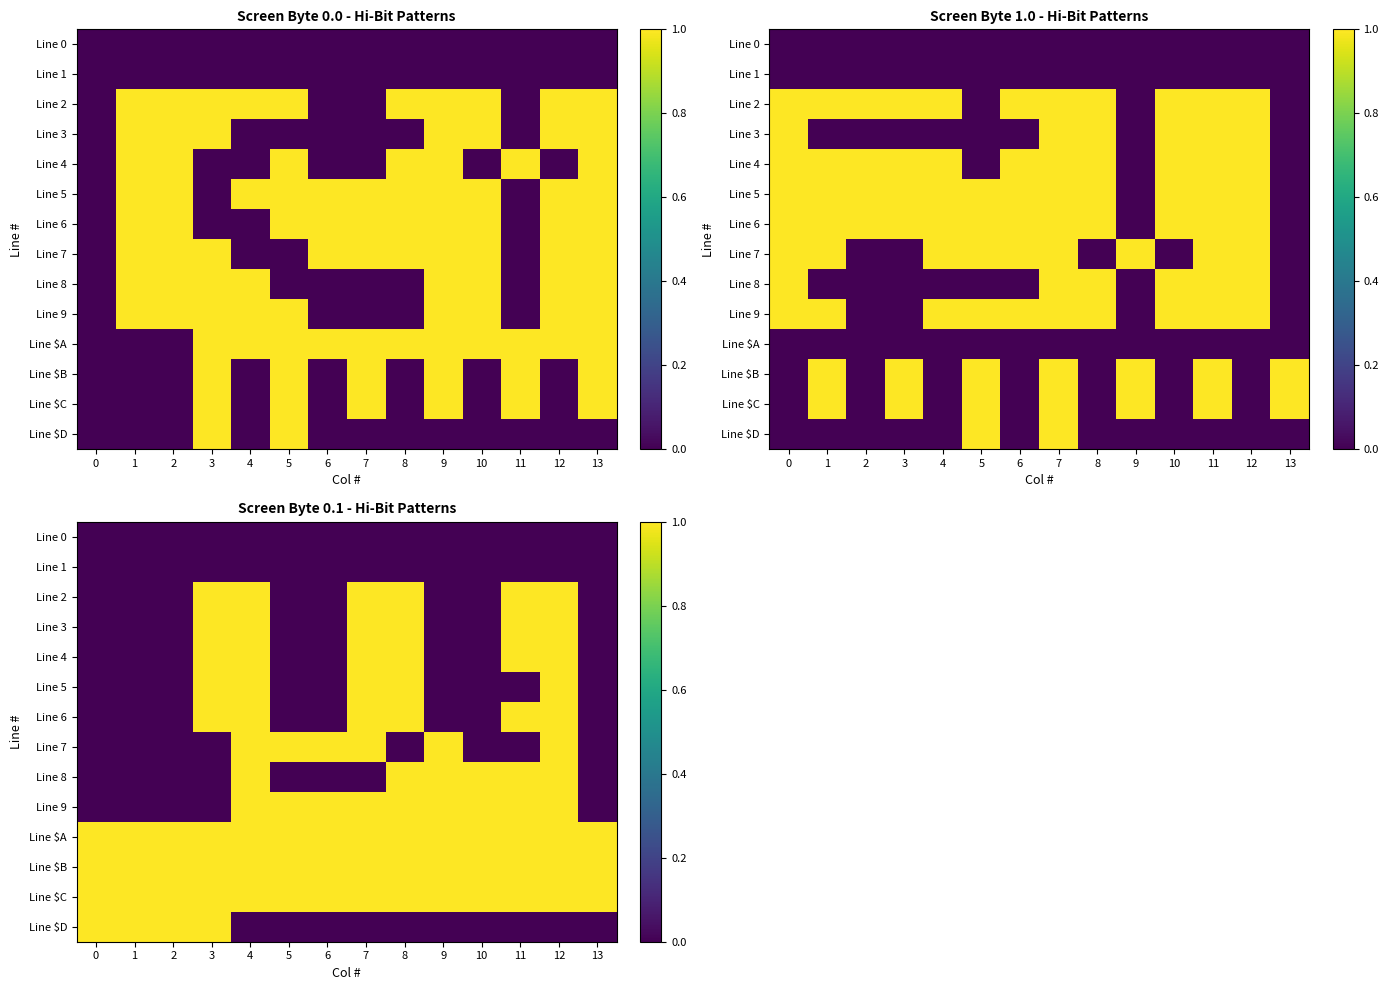

What is the difference between the maximum and minimum values in the Line $D series?

1